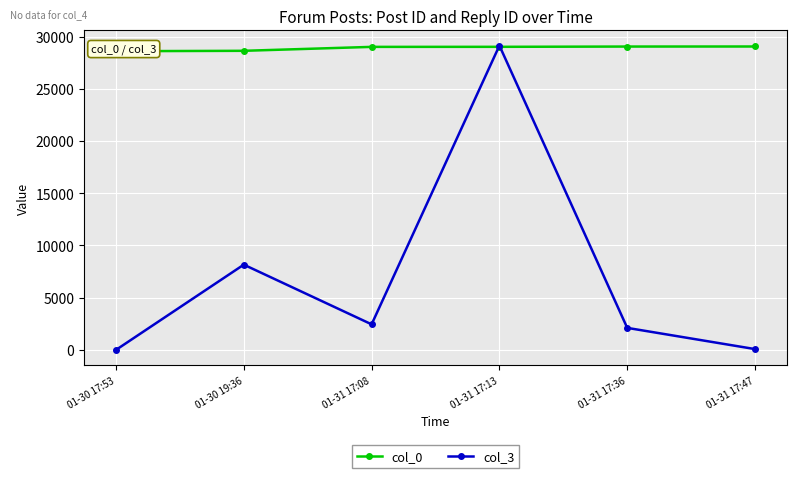

Reading right to left, extract all data points from this chart.

col_0: 29048	29043	29017	29012	28635	28597
col_3: 79	2110	29133	2449	8163	2